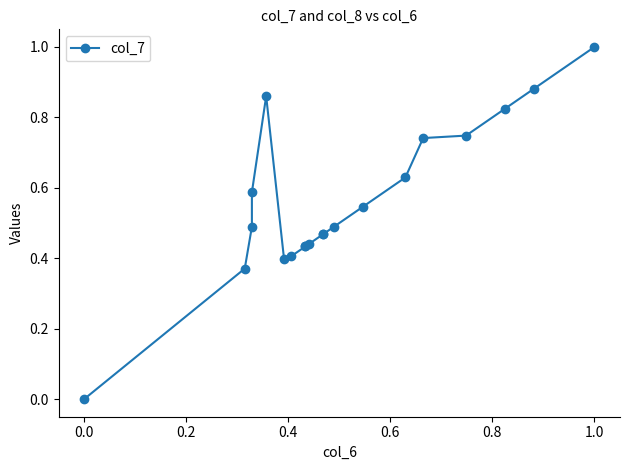

Is it true that the value at 12 is 0.8?

False